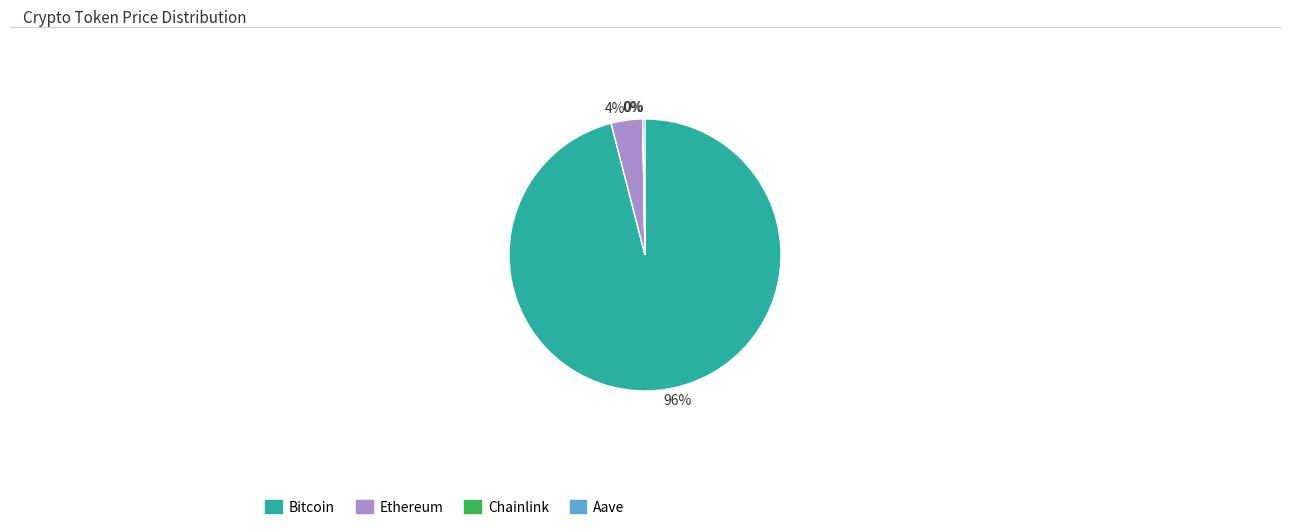

True or false: Bitcoin accounts for 96% of the total.

True